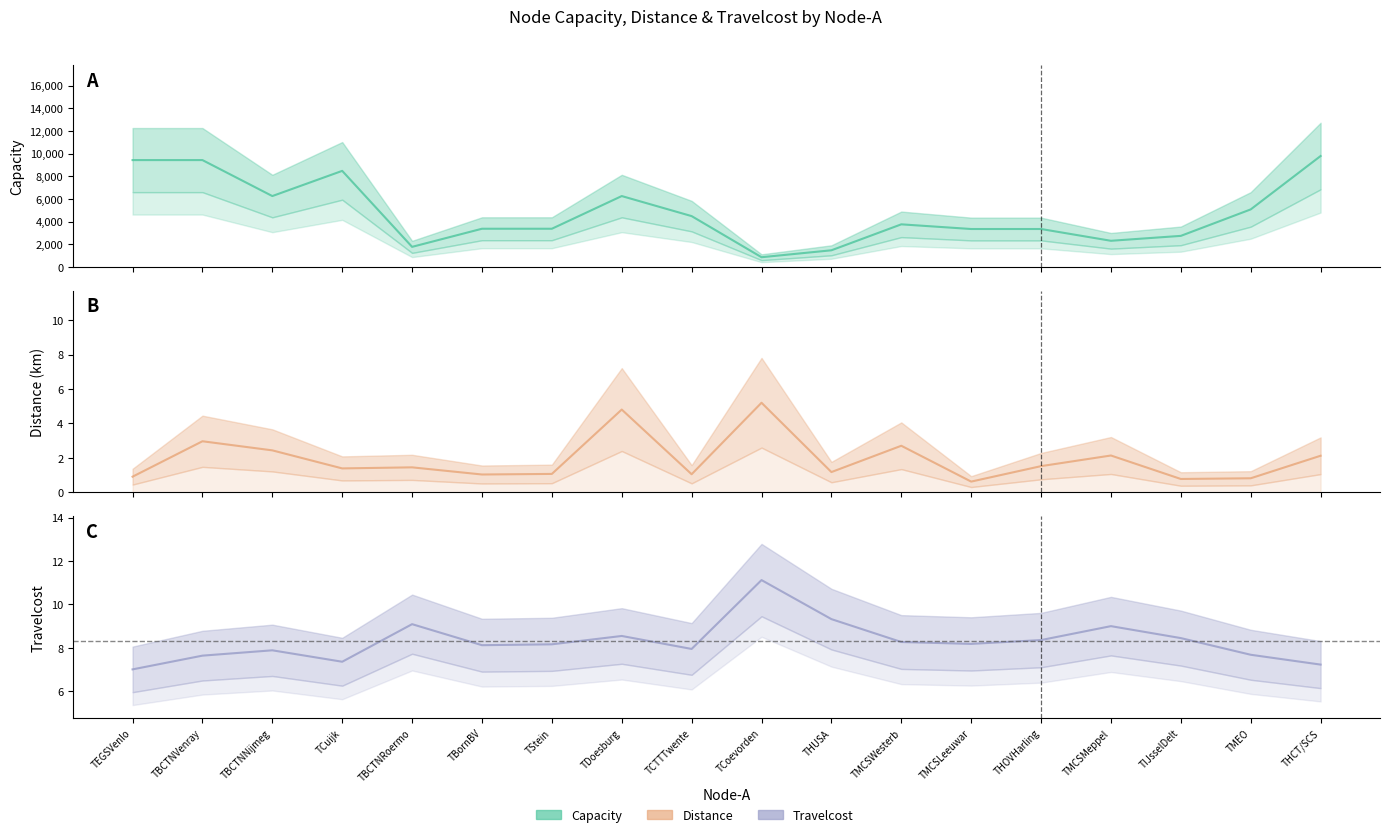

What is the sum of the Travelcost values at TBornBV and TIJsselDelt?

16.3